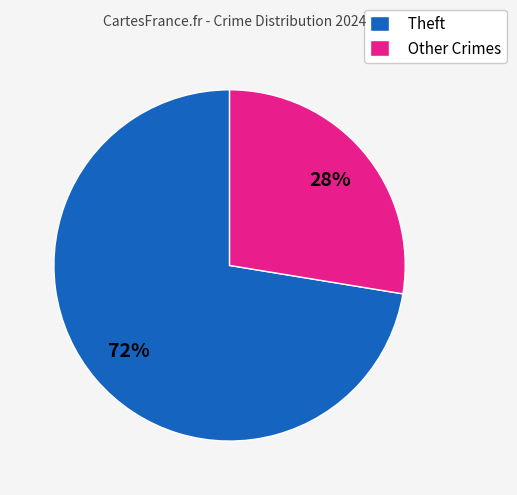

To the nearest percent, what is the combined percentage of Other Crimes and Theft?

100%